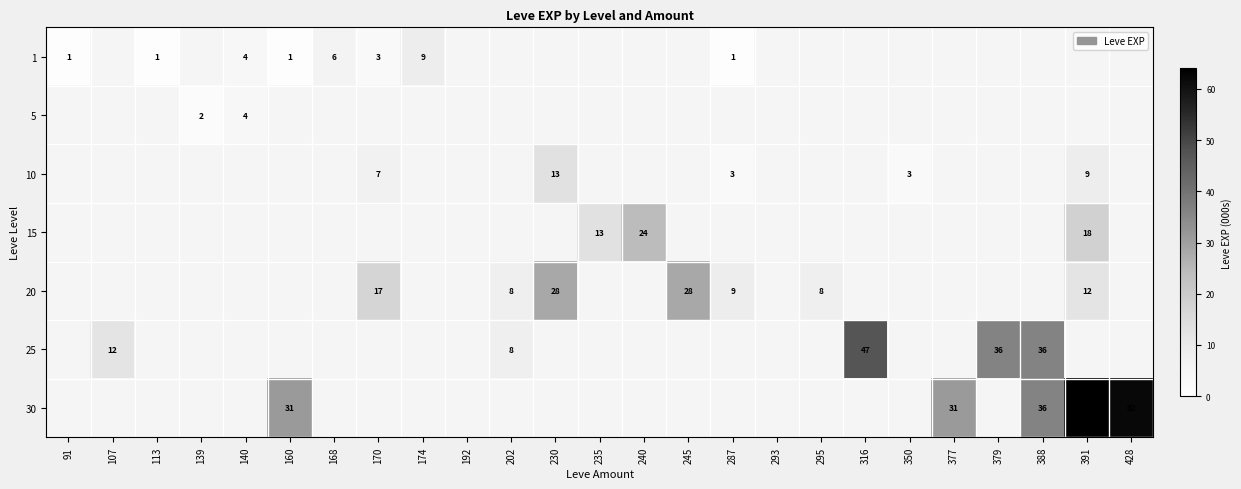

What is the maximum value shown in the chart?

64.0